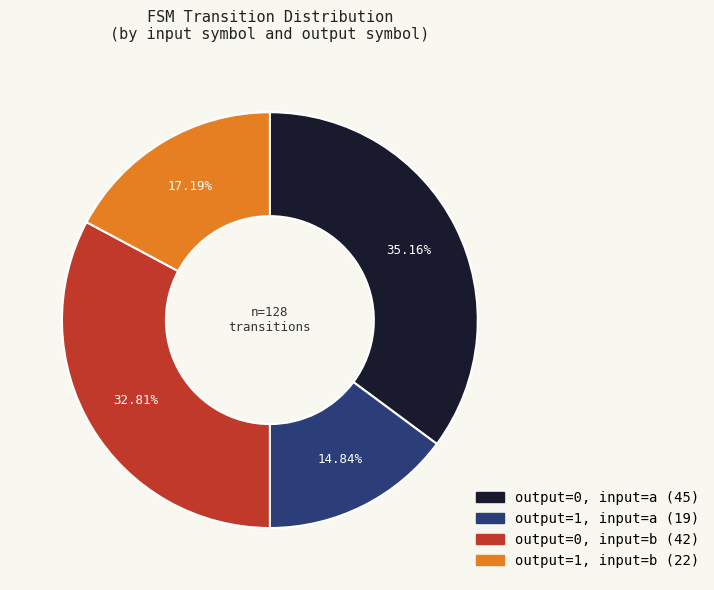

To the nearest percent, what is the average slice percentage?

25%